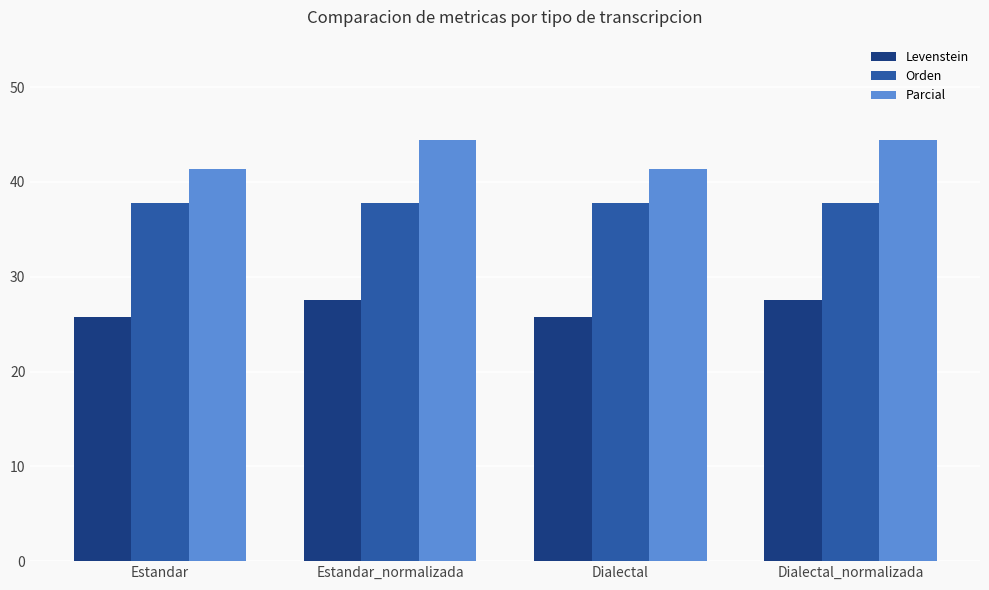

At how many categories does at least one series exceed 41?

4